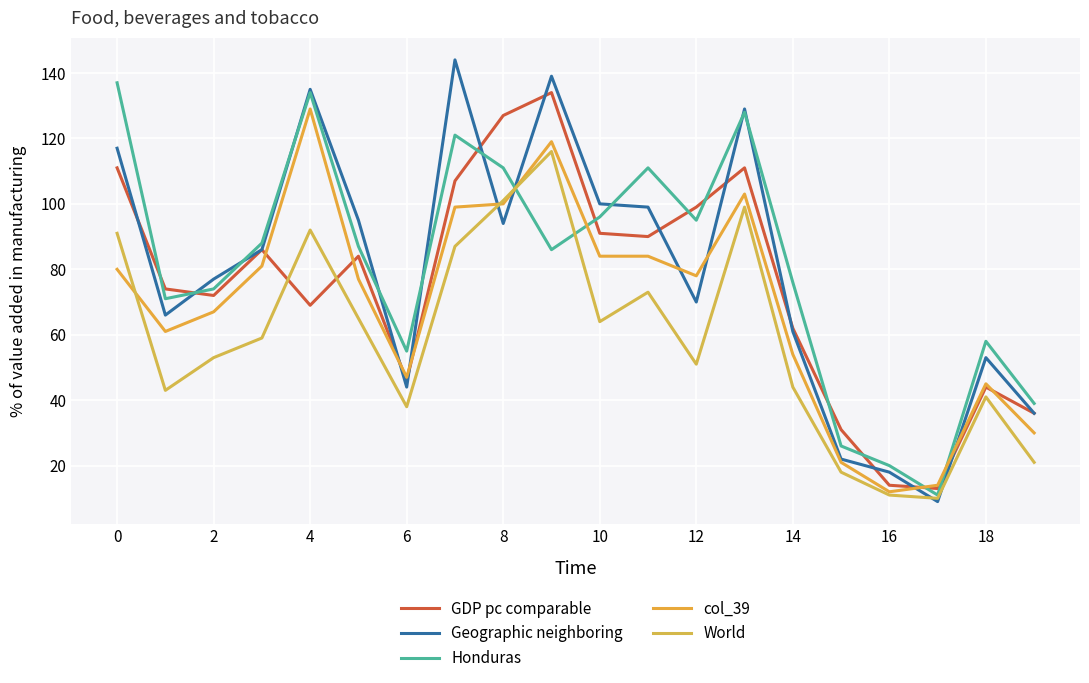

What is the value of the col_39 point at the 6th from the left?

77